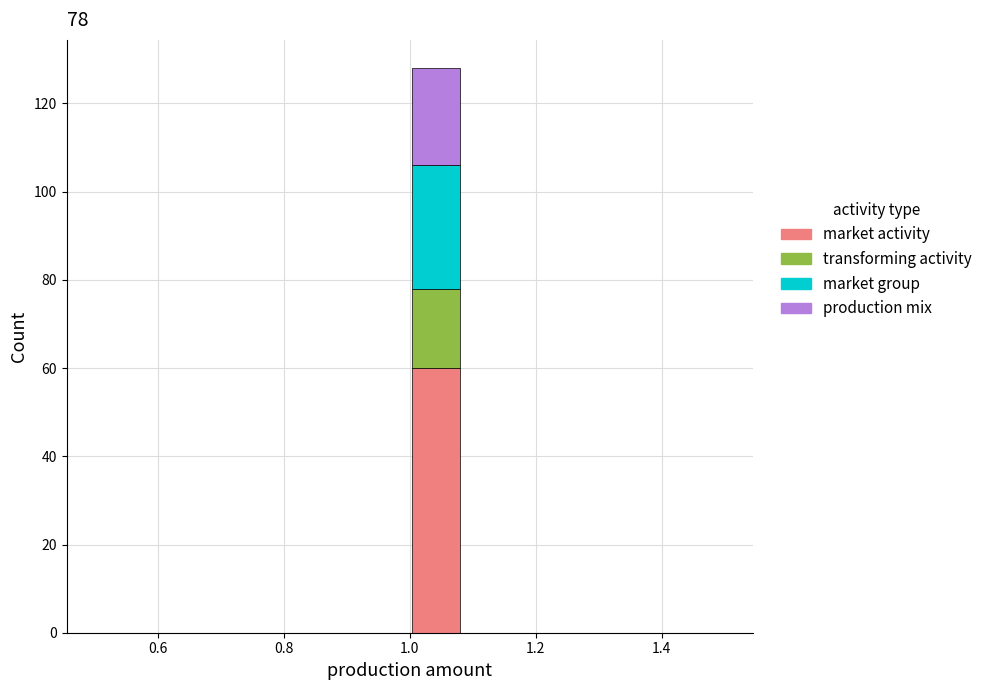

Which range on the x-axis has the tallest stacked bar (by total height)?

1.00 to 1.08